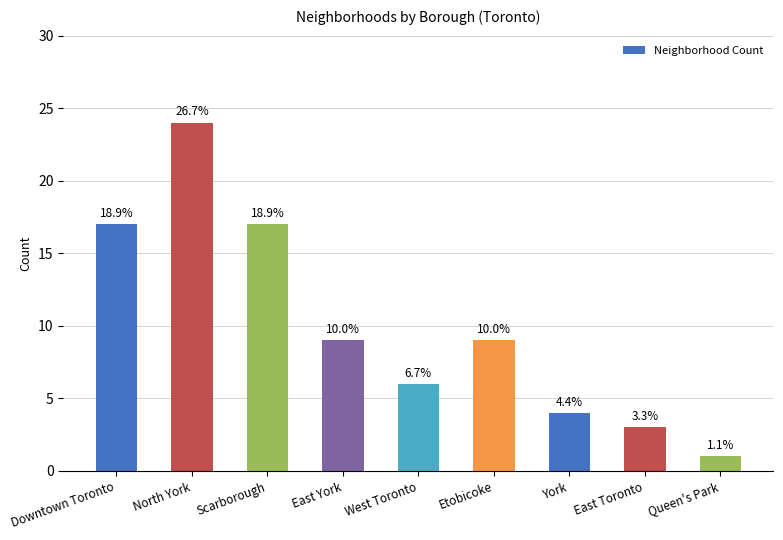

At which label is the value closest to 12?

East York